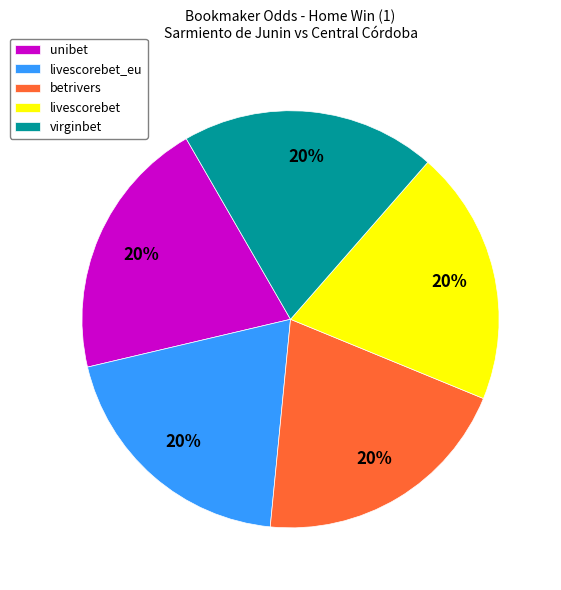

Count the number of slices in the pie.

5